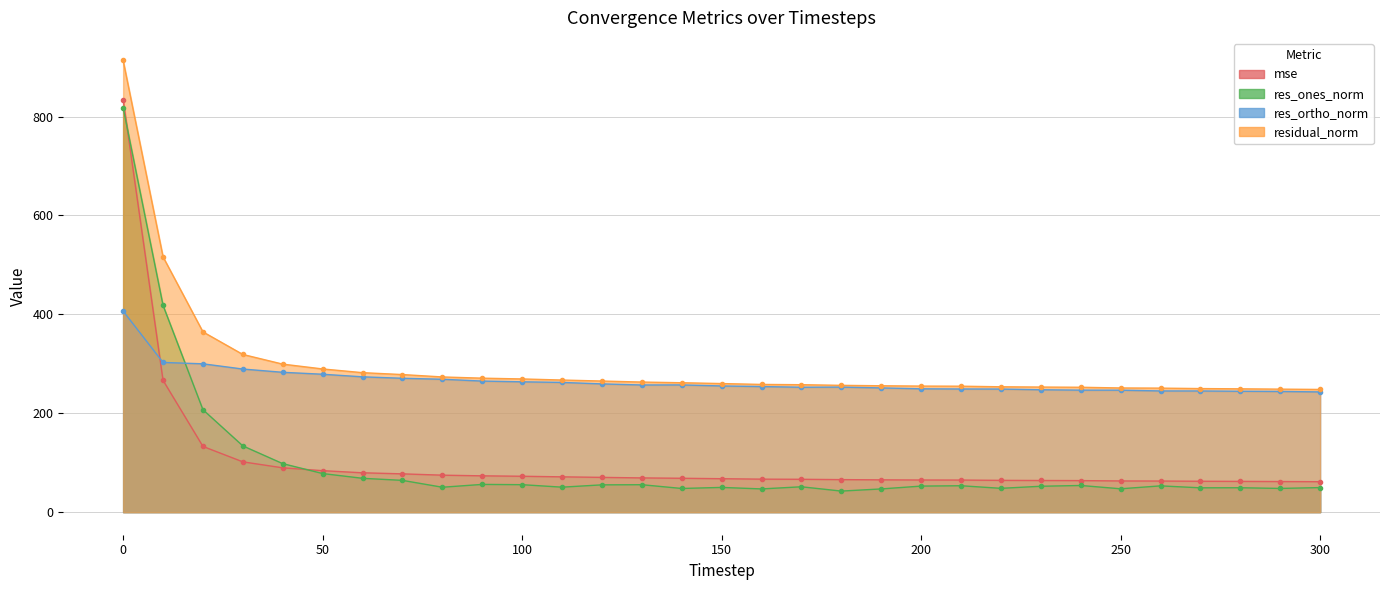

What is the difference between the res_ones_norm values at 250 and 200?

5.4